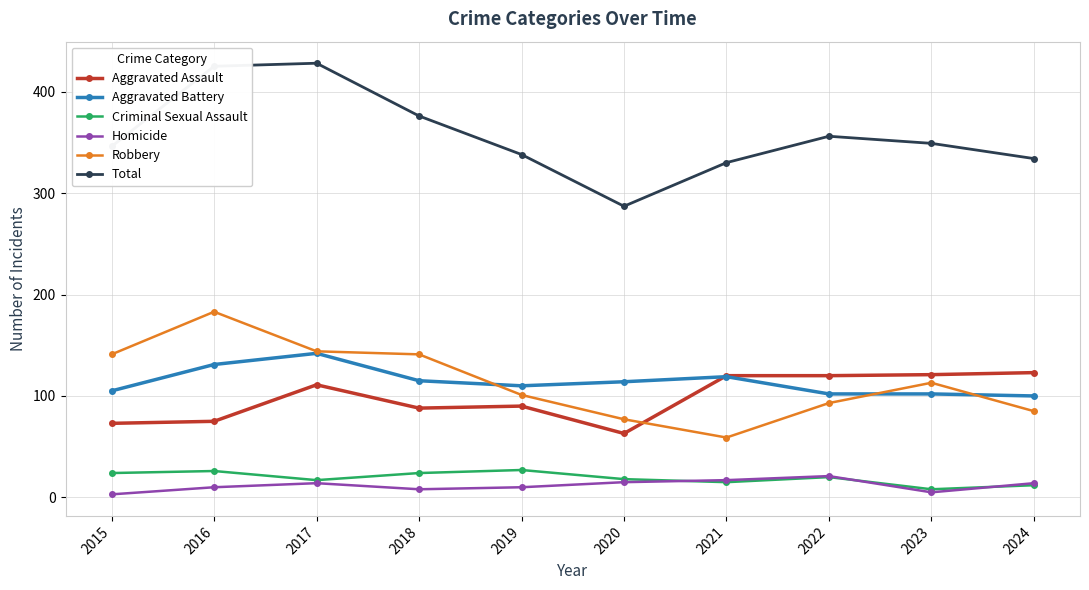

True or false: Total and Homicide cross at least once.

False